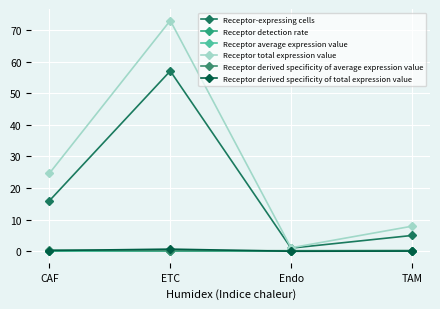

Which series has the widest spread of values?

Receptor total expression value